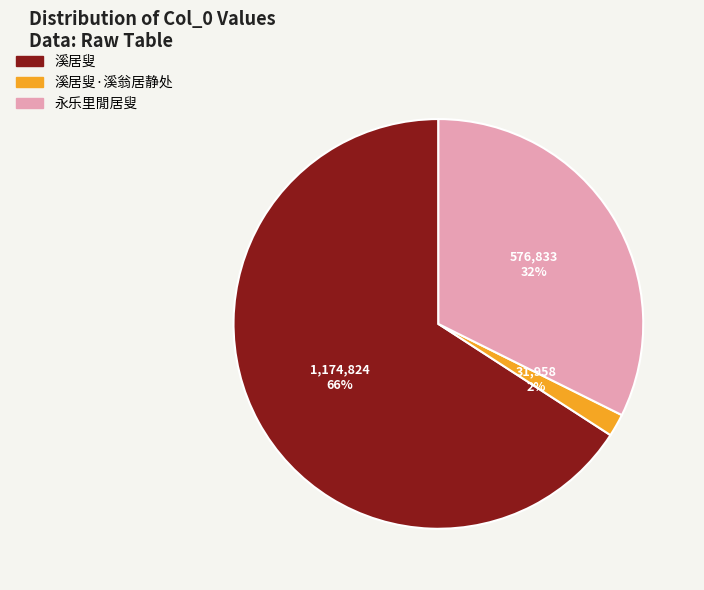

To the nearest percent, what portion does 永乐里閒居叟 represent?

32%